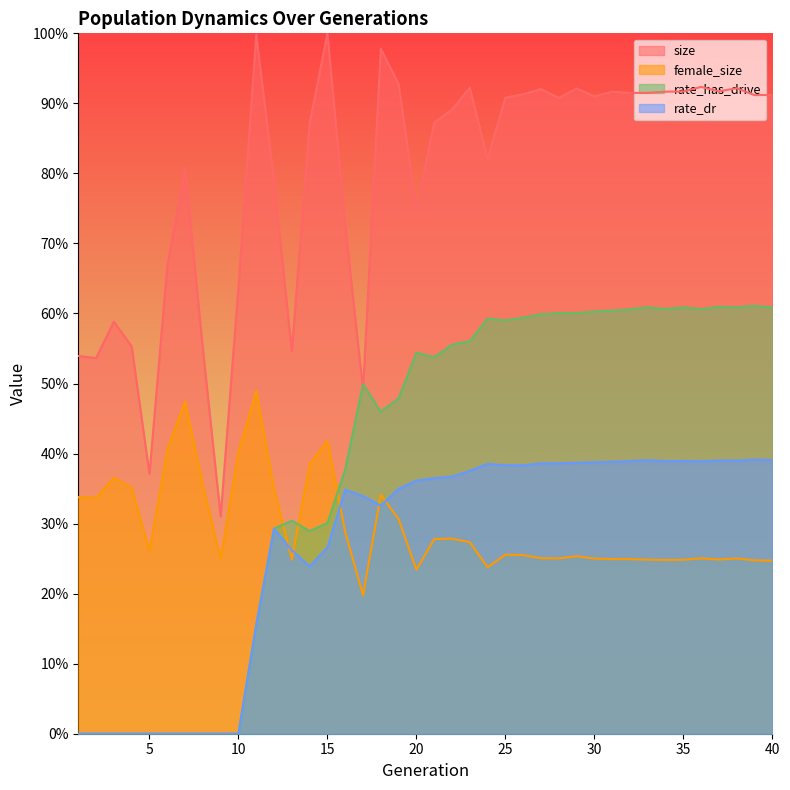

Which series has the largest range (max minus min)?

size